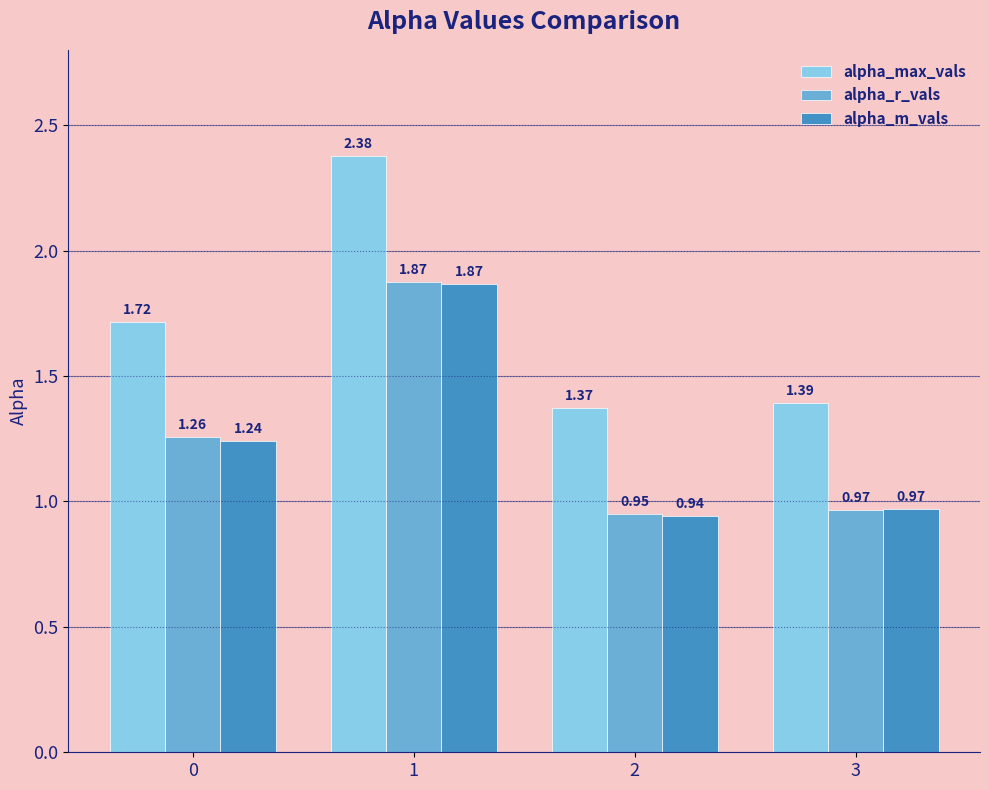

How many distinct data groups are displayed?

3